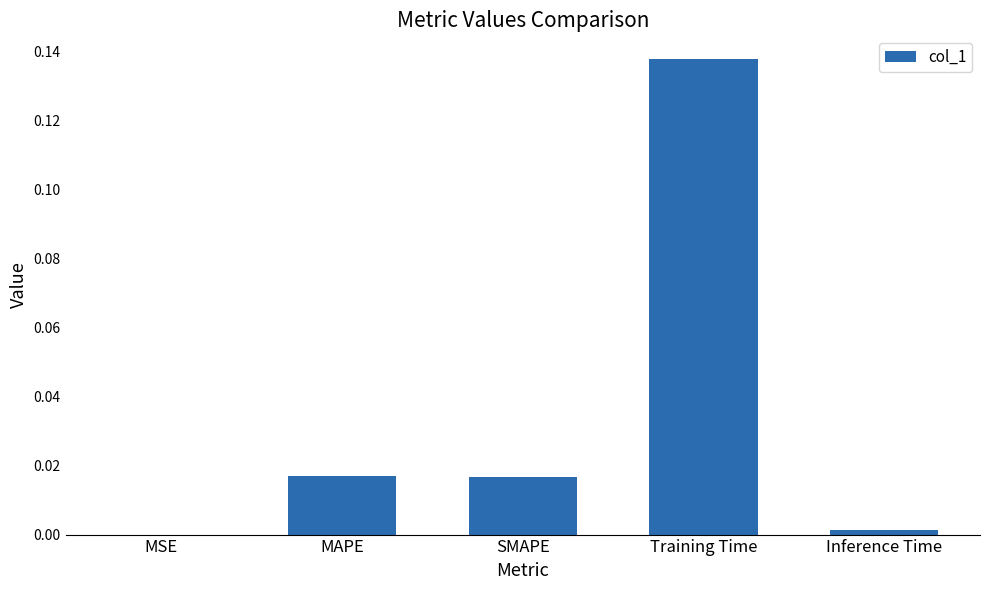

The value at Inference Time is 0.0. True or false?

True